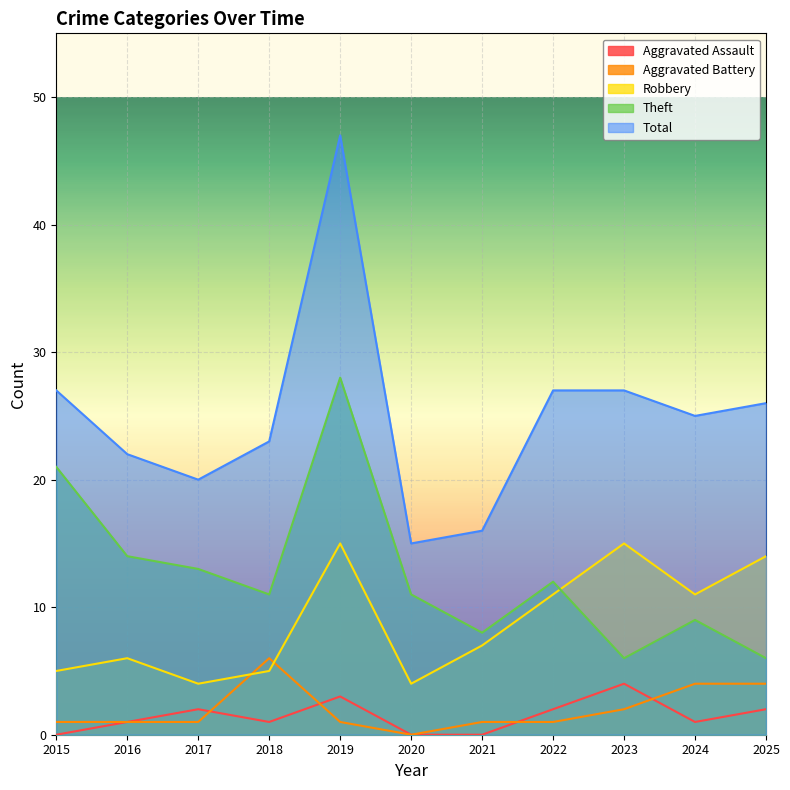

Which category has the highest value across all series?

2019